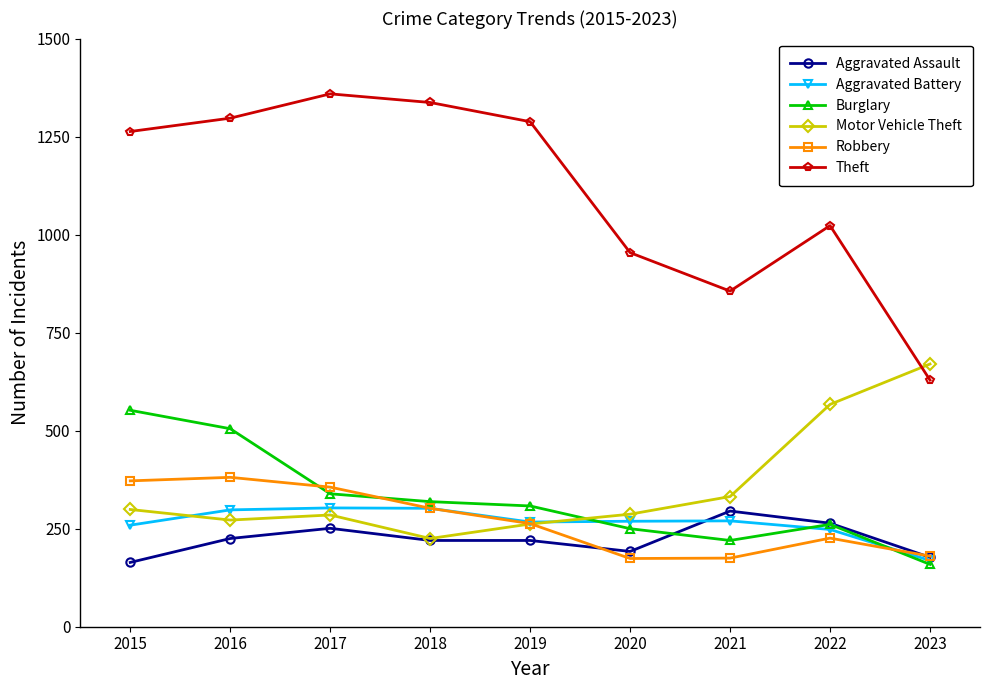

What is the difference between the highest and lowest values at 2023?

511